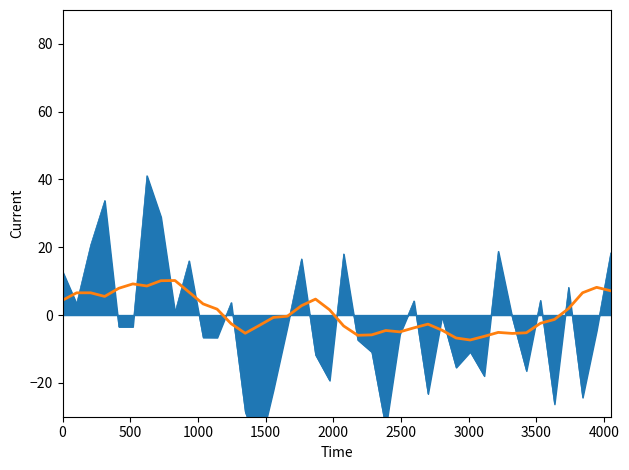

What is the difference between the maximum and minimum values?

17.5